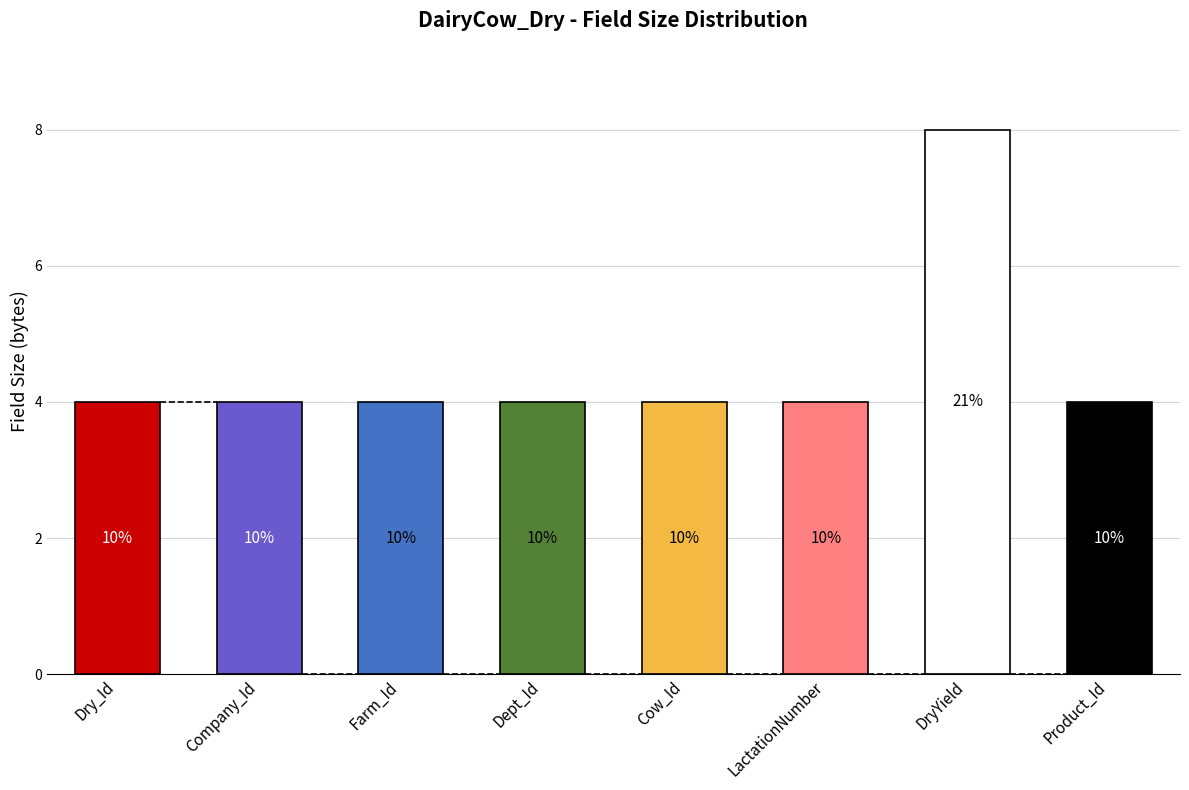

Does the chart contain any negative values?

No